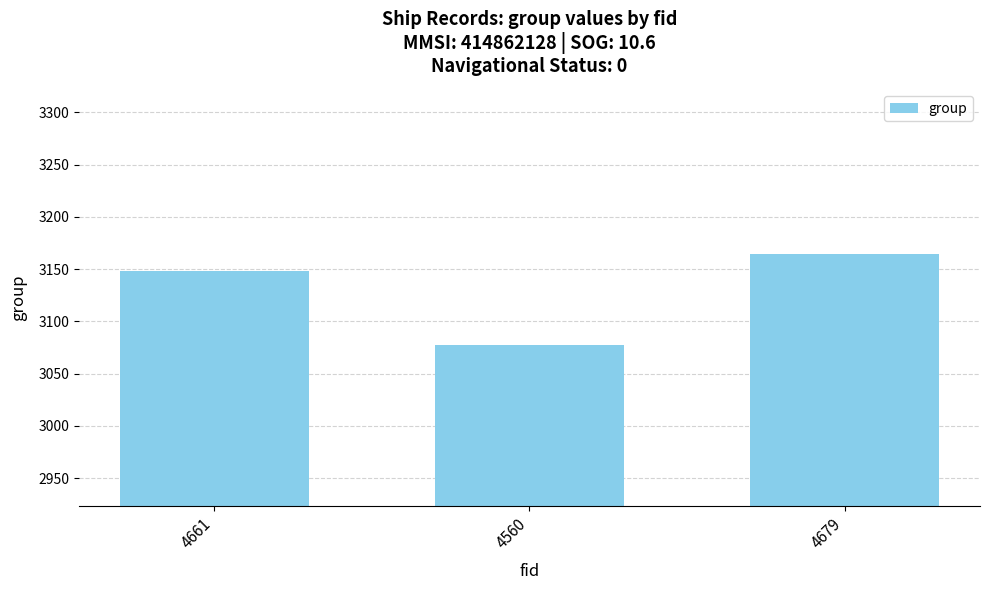

What position from the right is 4560?

2